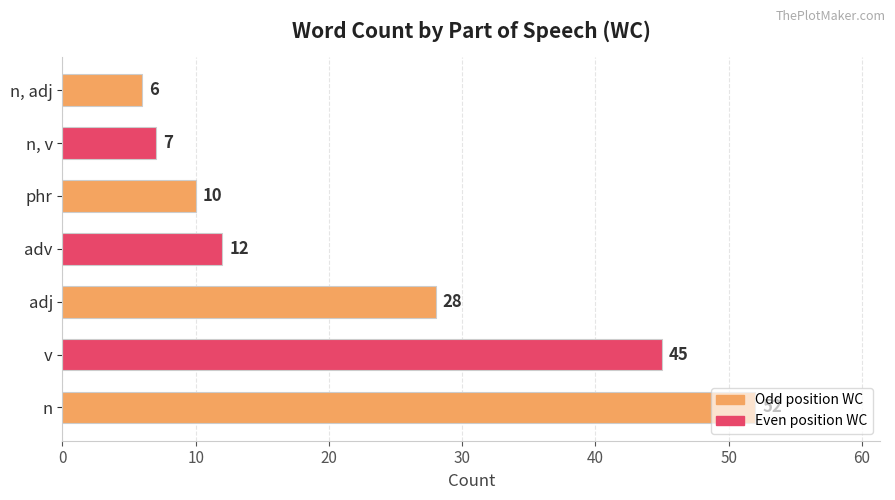

List the labels in order of value, largest first.

n, v, adj, adv, phr, n, v, n, adj